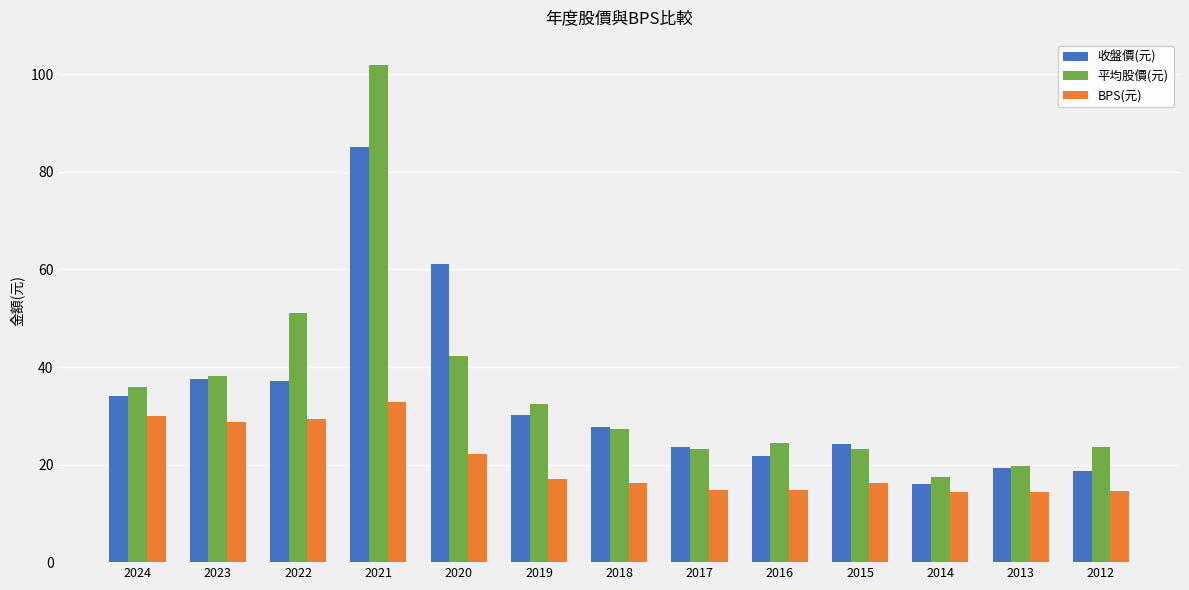

Where is 平均股價(元) nearest to the value 59?

2022